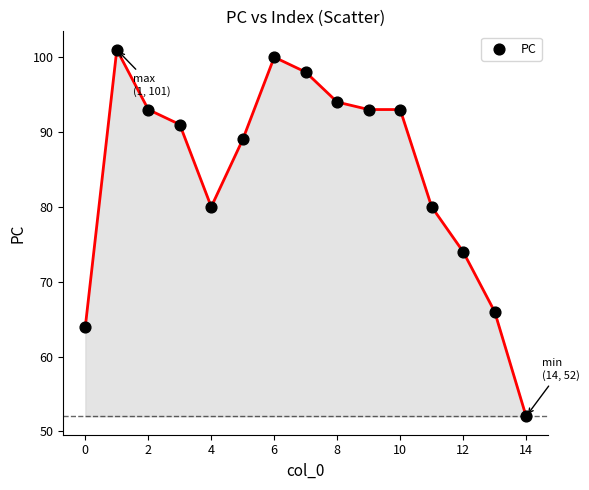

What is the range of Y values (max minus min)?

49